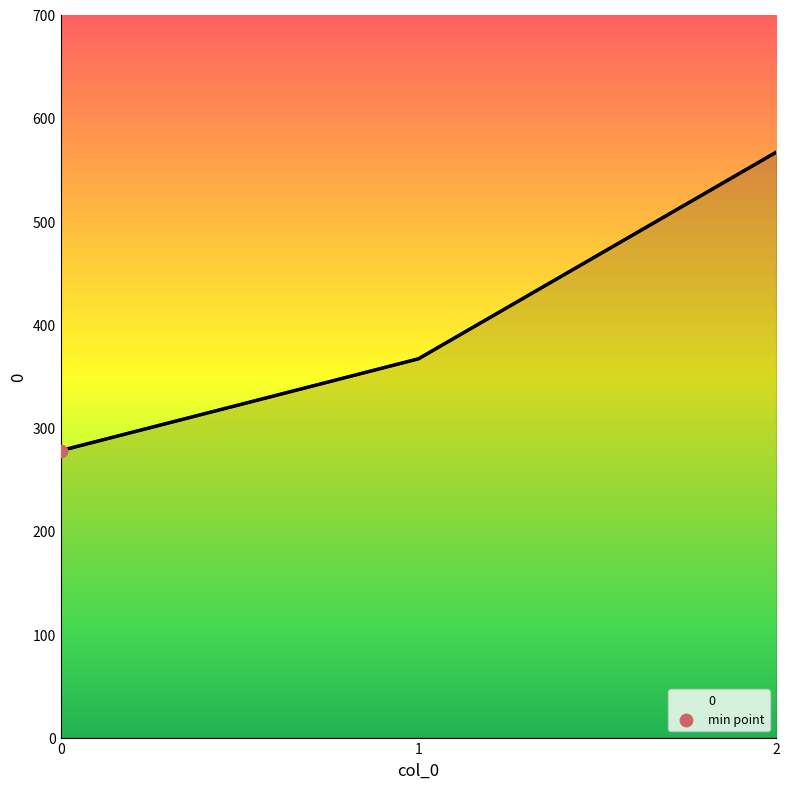

What is the change in value from 1 to 2?

+200.0